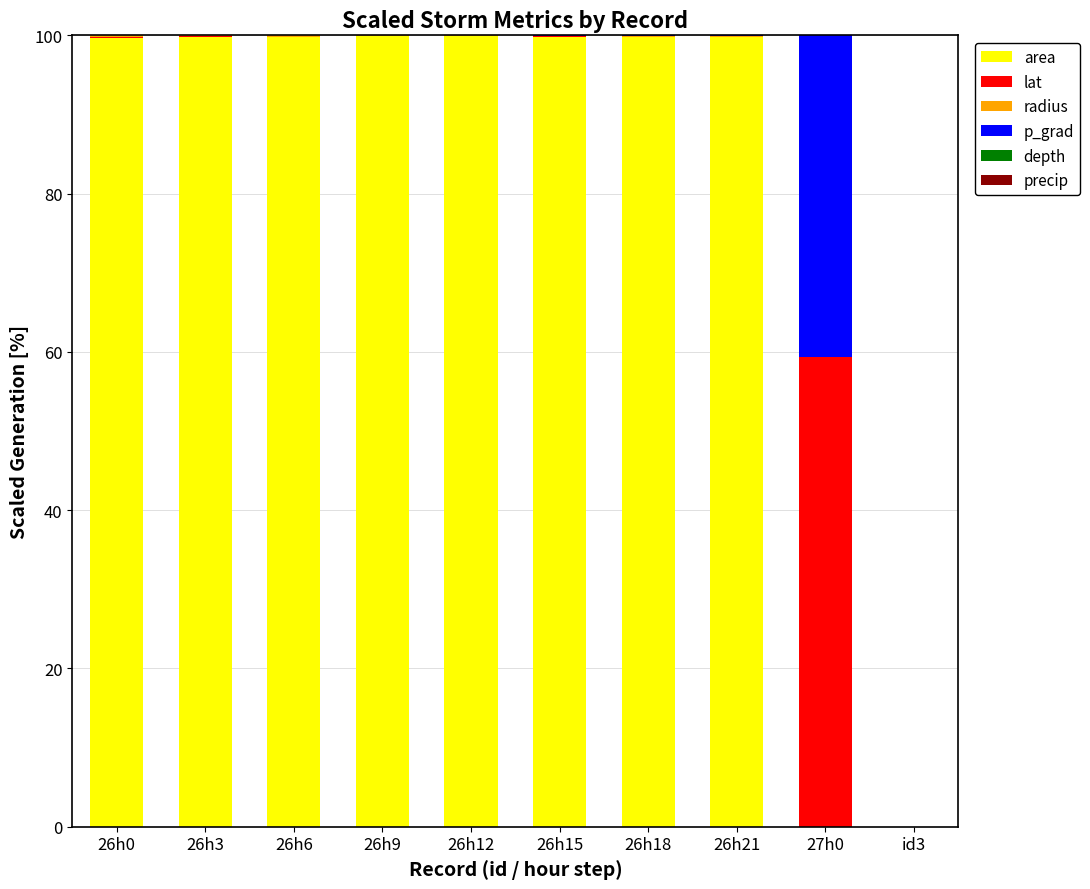

What is the highest value of the area series?

99.9